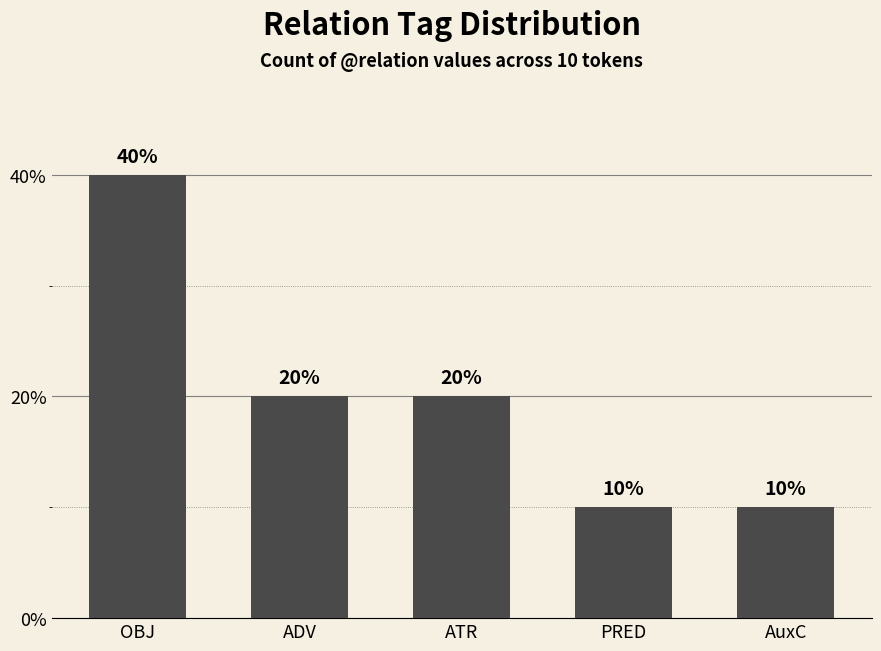

Reading left to right, list all the values displayed in this chart.

OBJ=40	ADV=20	ATR=20	PRED=10	AuxC=10